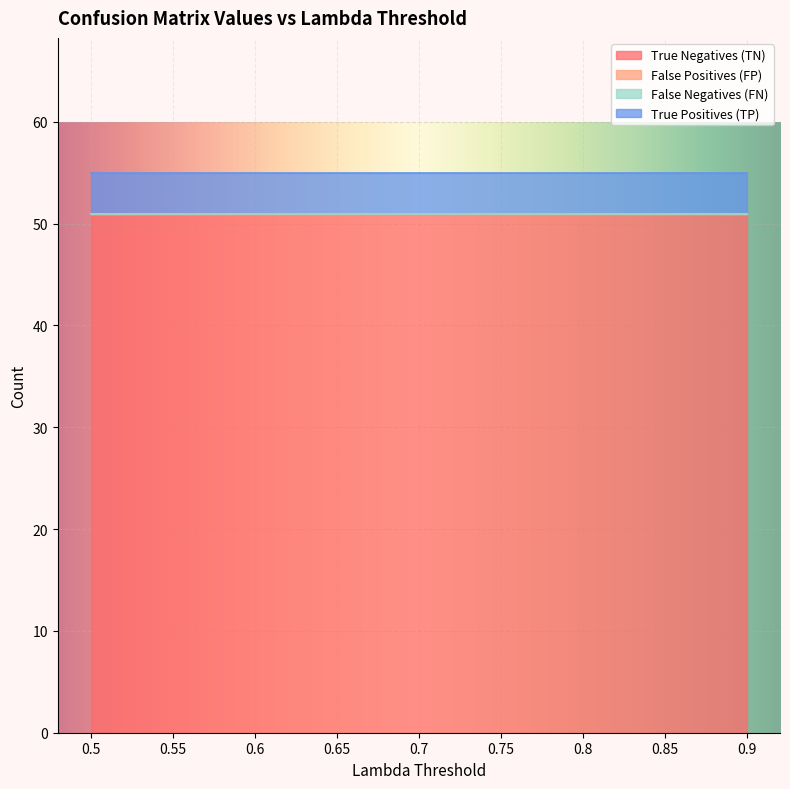

The True Negatives (TN) series shows 51 at 0.9. True or false?

True